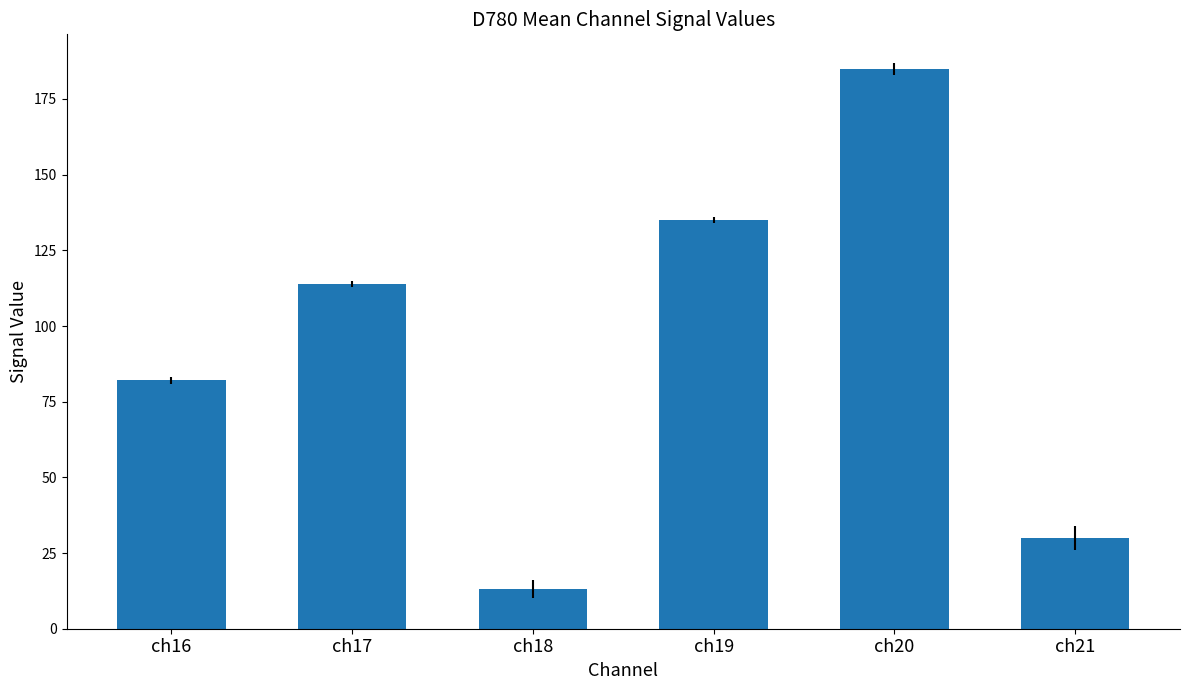

Which label corresponds to the smallest value in the chart?

ch18